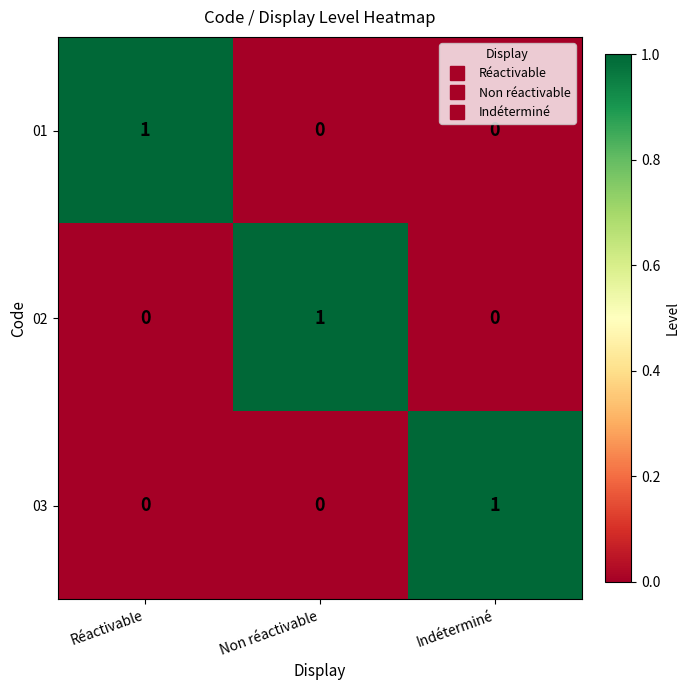

The 01 series shows 1 at Réactivable. True or false?

True